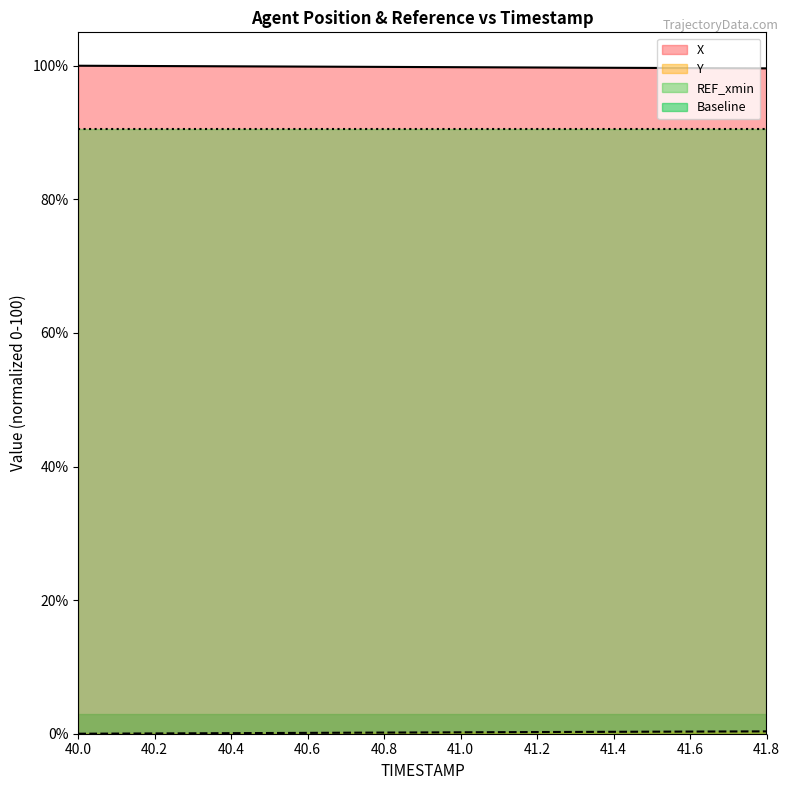

What is the label of the 19th point from the right?

40.0